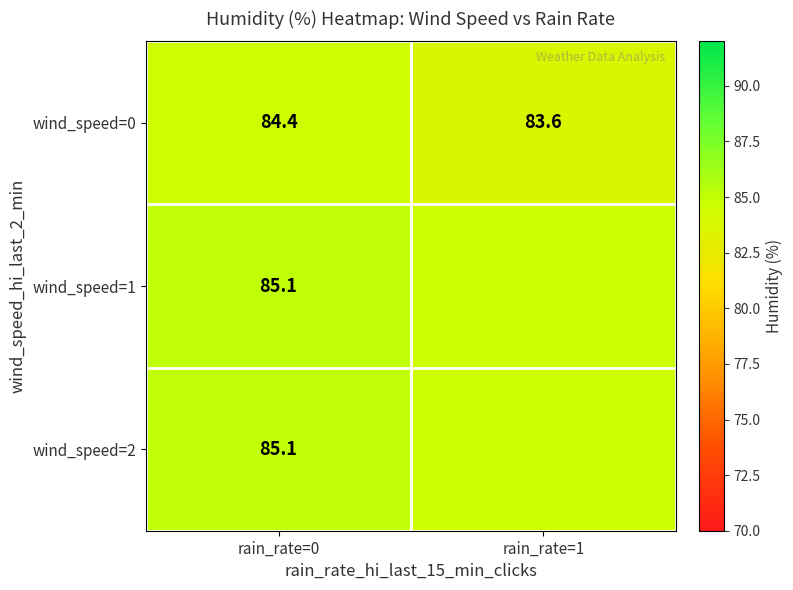

Is the value of wind_speed=2 at rain_rate=0 greater than the value of wind_speed=0 at rain_rate=0?

Yes